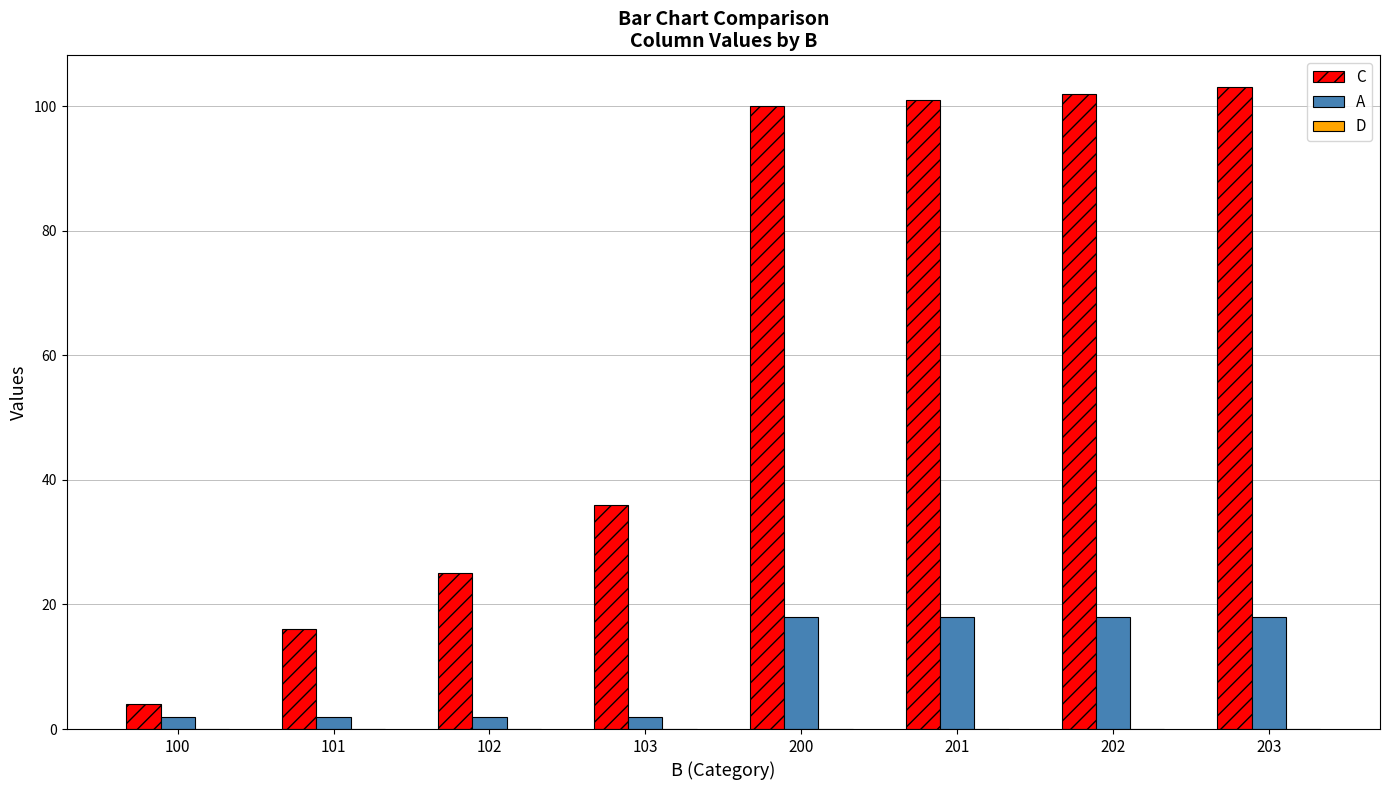

What is the average value of the C series?

61